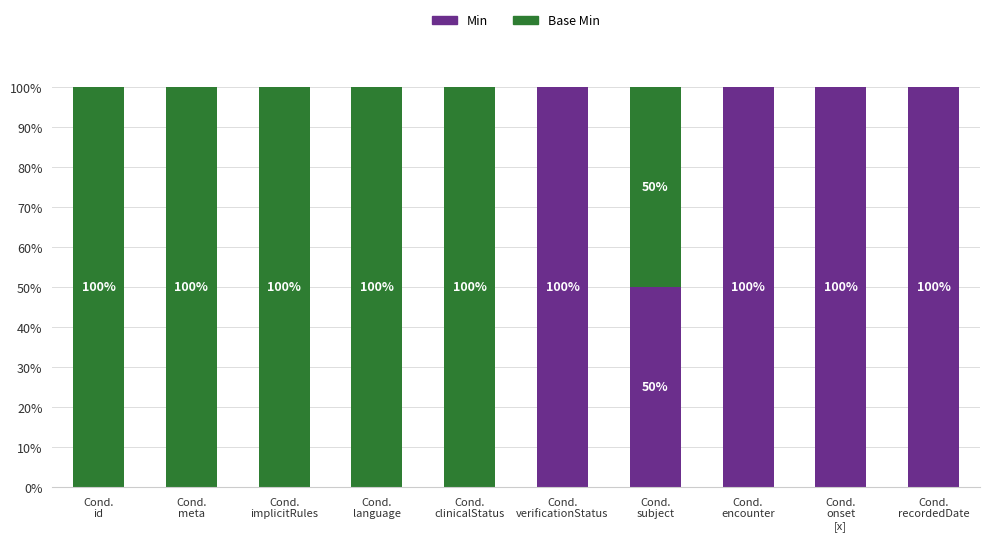

What is the sum of all Min values?

450